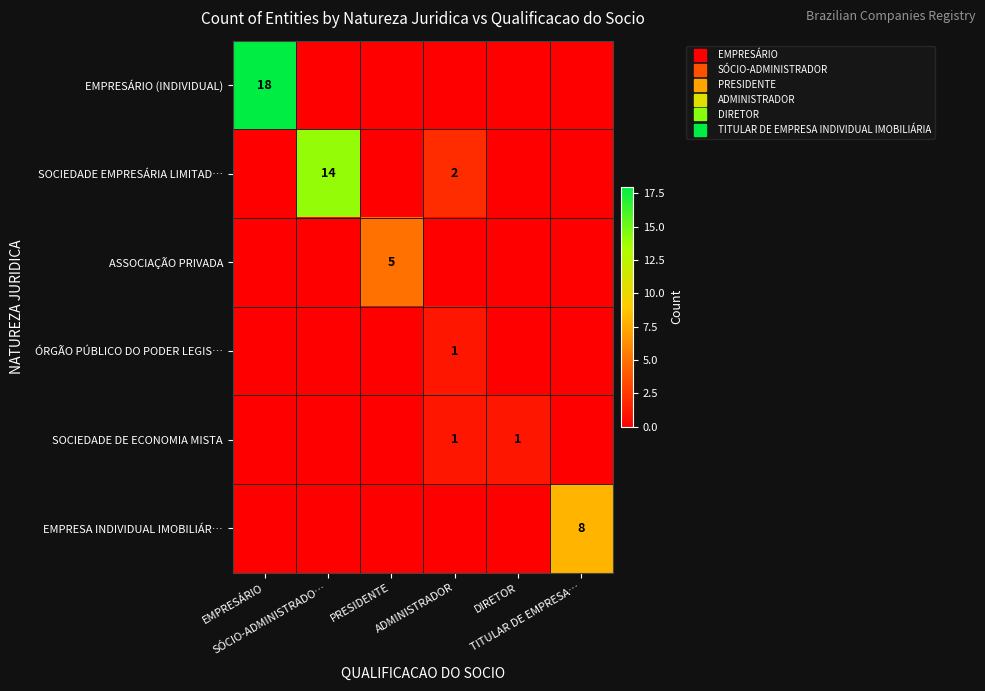

What is the difference between the highest and lowest values at DIRETOR?

1